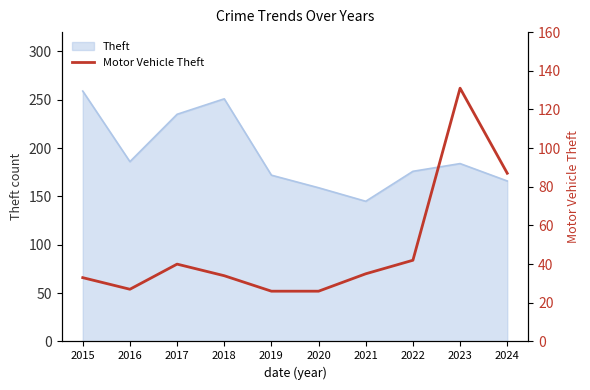

How many interior local peaks (higher than both neighbors) does the data have?

2